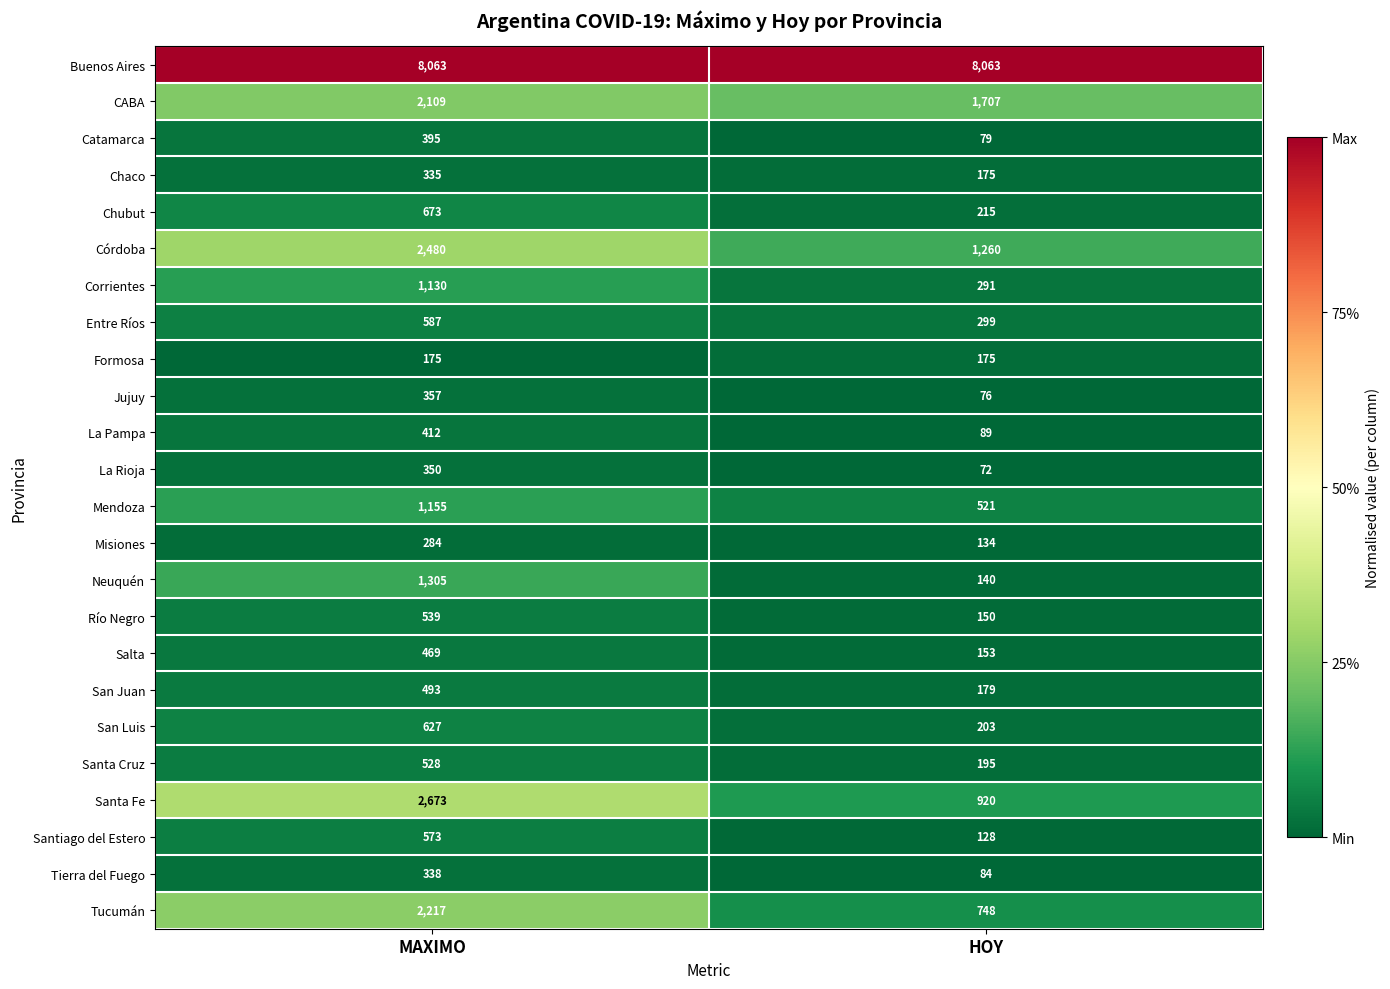

Between MAXIMO and HOY, which series saw the biggest shift?

Santa Fe